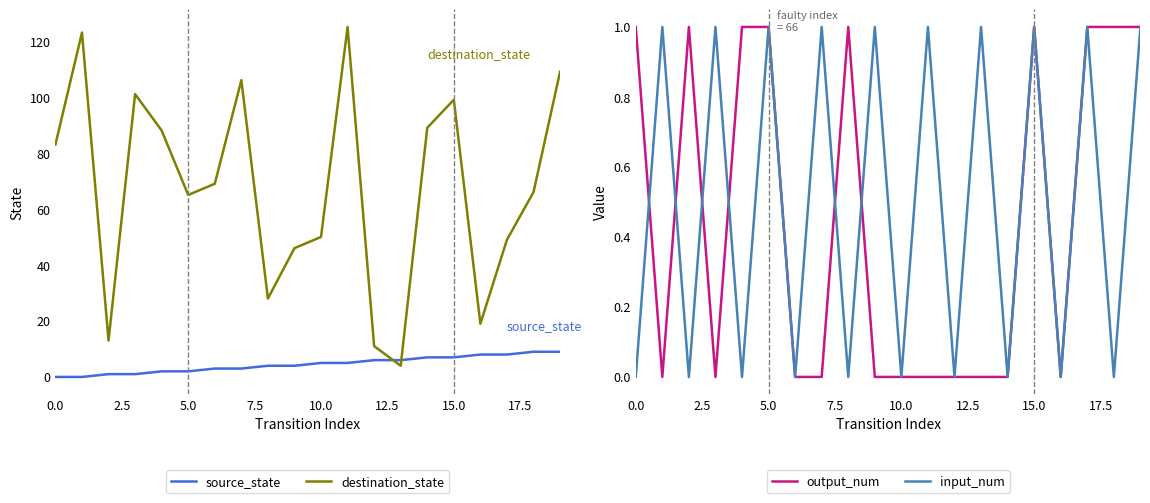

What is the lowest value of the destination_state series?

4